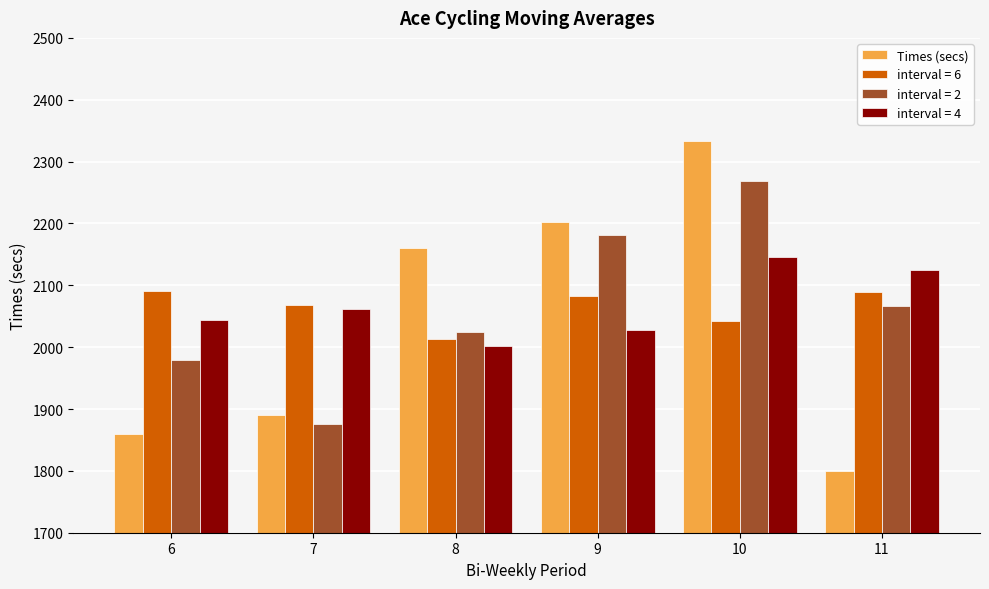

Which series changed the most between 8 and 9?

interval = 2